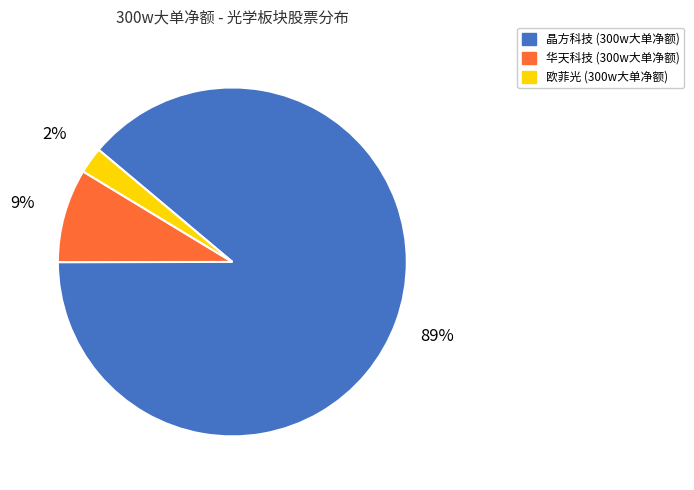

Is there a majority slice in this chart?

Yes